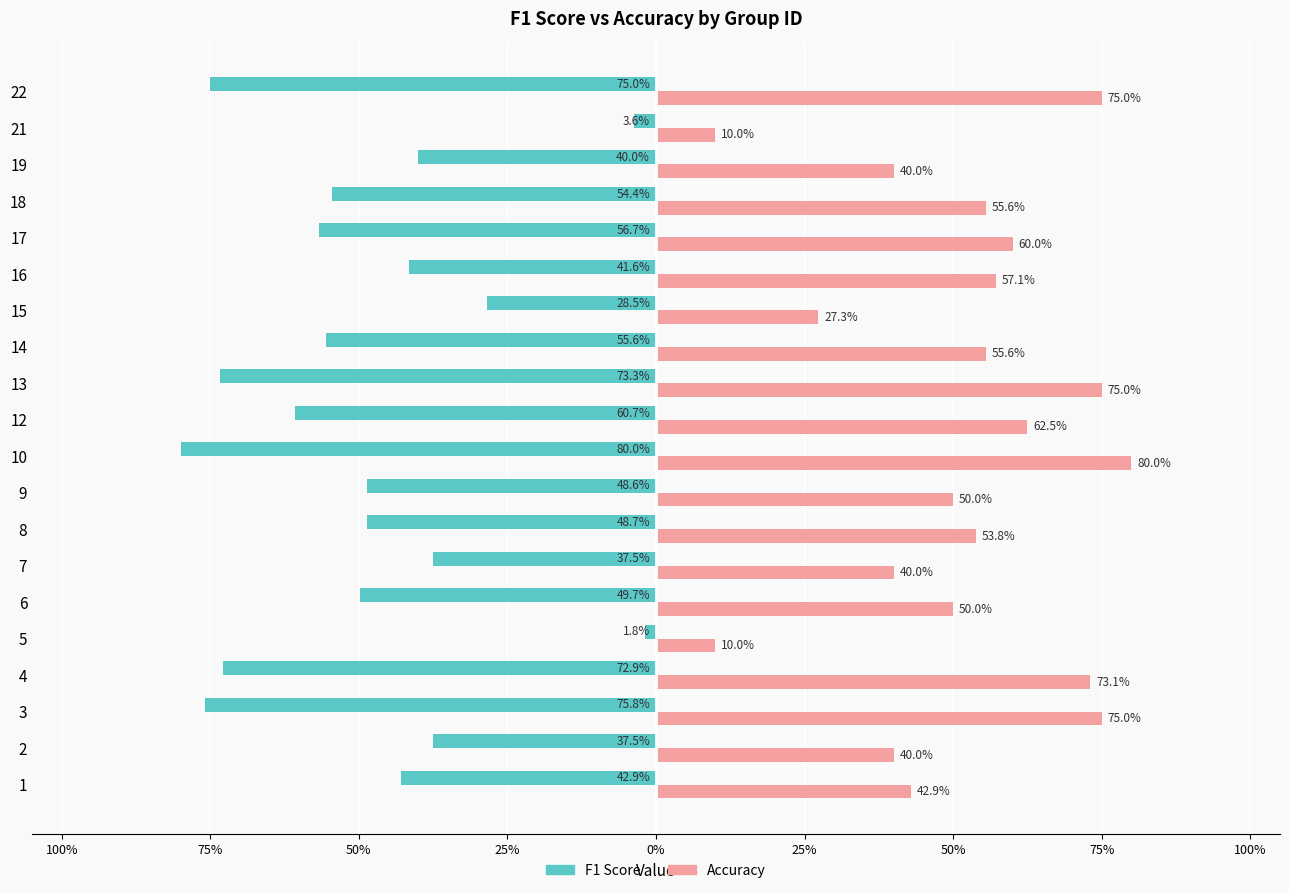

What is the difference between the maximum and minimum values in the Accuracy series?

0.7